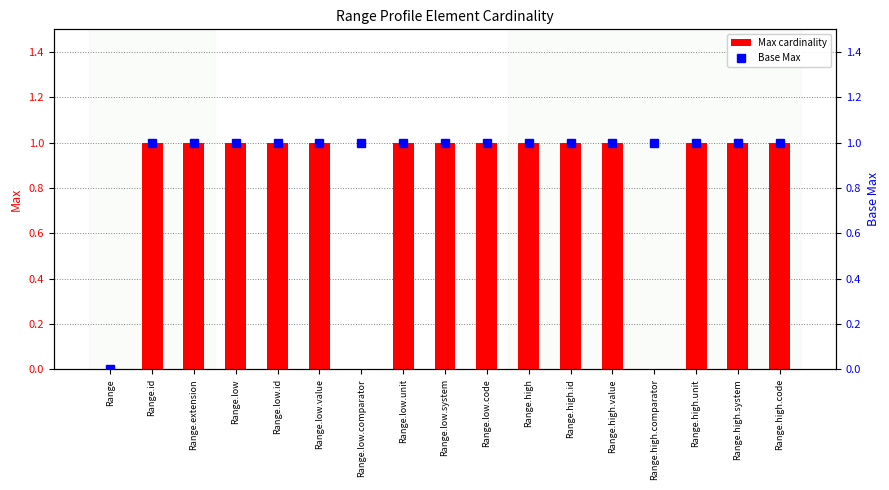

Rank the series at Range.low from highest to lowest value.

Max cardinality, Base Max